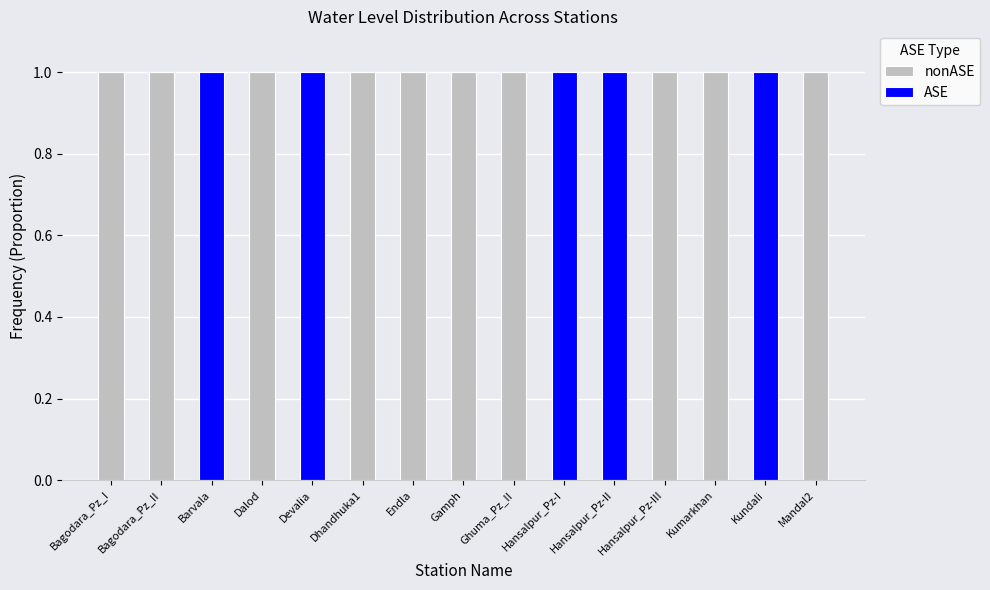

Rank the series by their average value, from highest to lowest.

nonASE, ASE